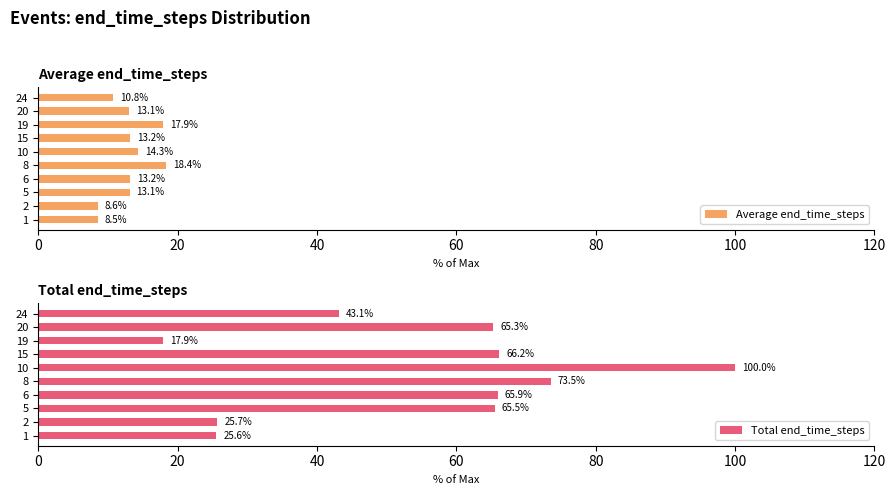

At which label does Total end_time_steps reach its minimum?

19